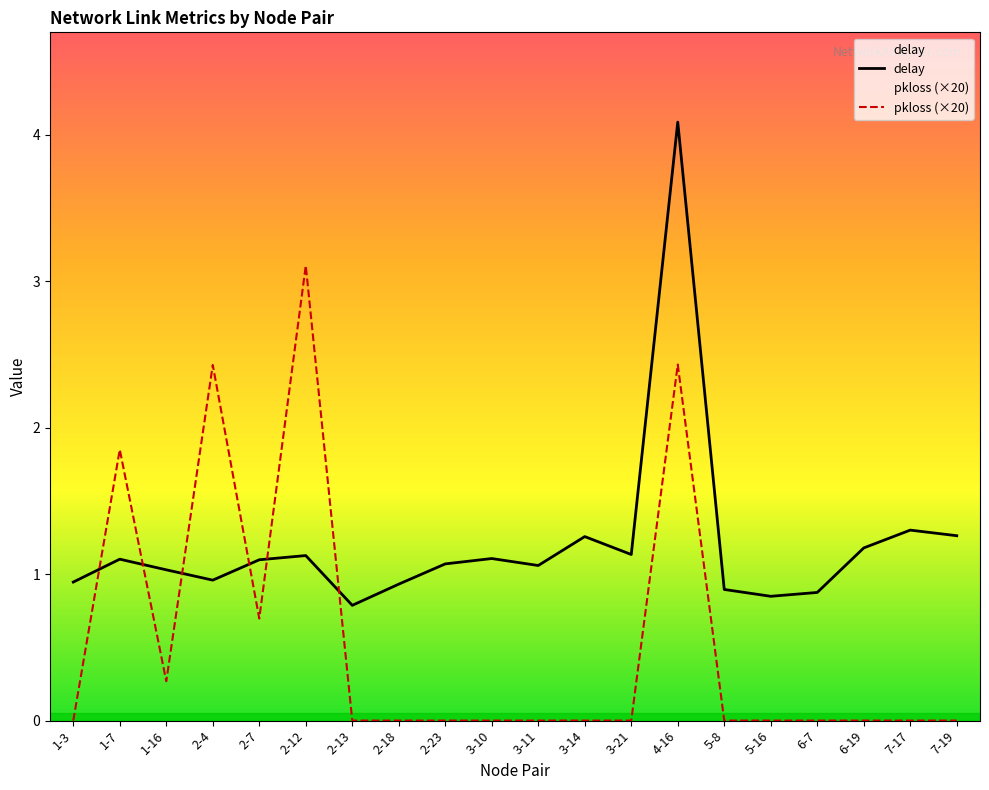

What is the difference between the highest and lowest values at 2-23?

1.1